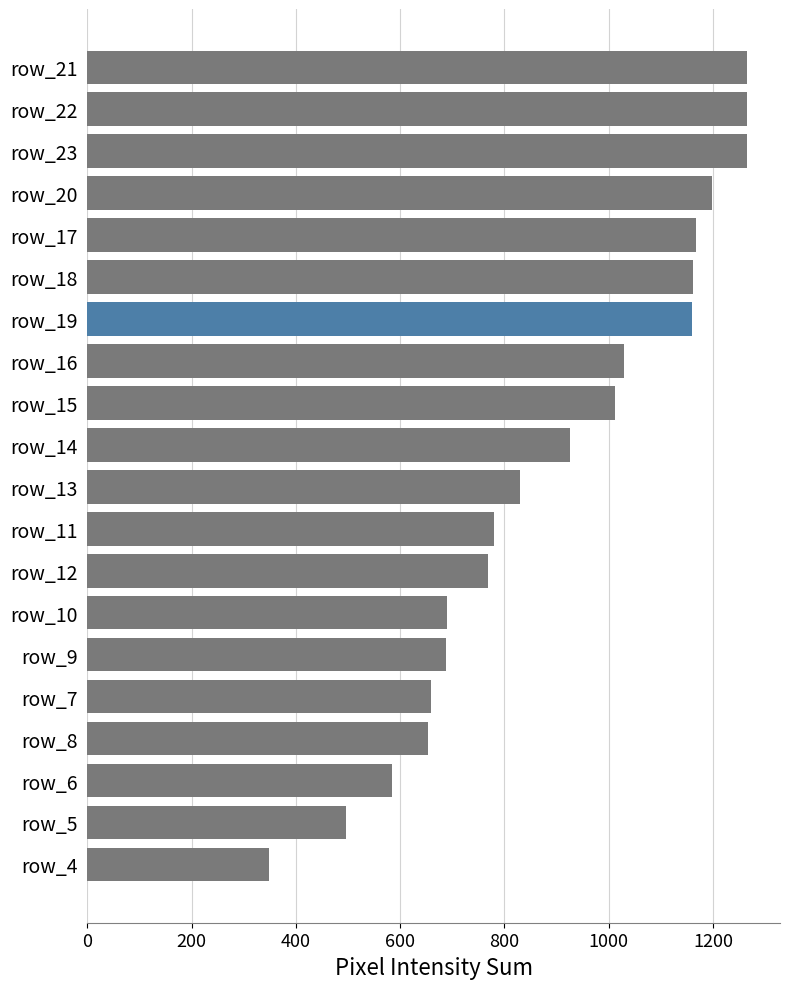

What is the ratio of the value at row_12 to the value at row_4?

2.2